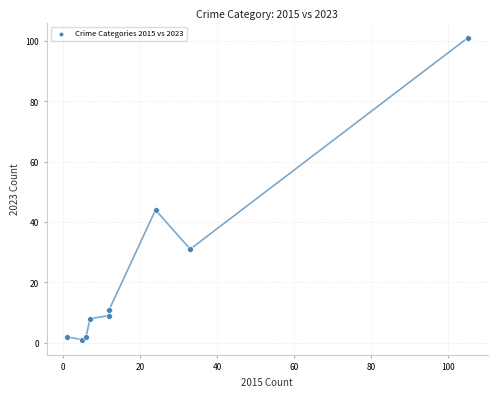

What Y value in the scatter plot is closest to 51?

44